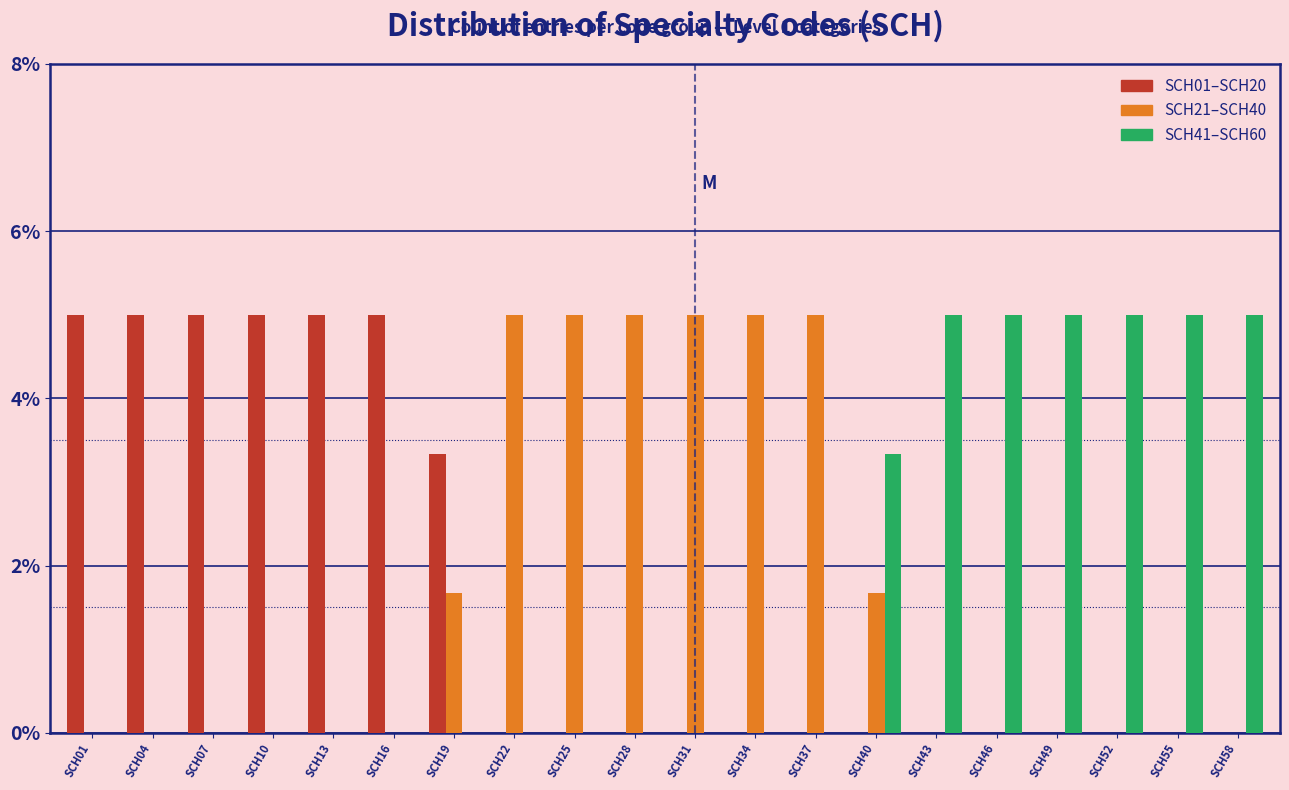

What is the total value across all series at SCH31?

5.0